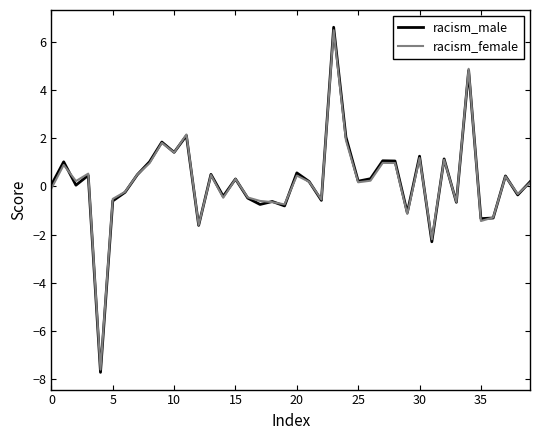

What is the maximum value shown in the chart?

6.6